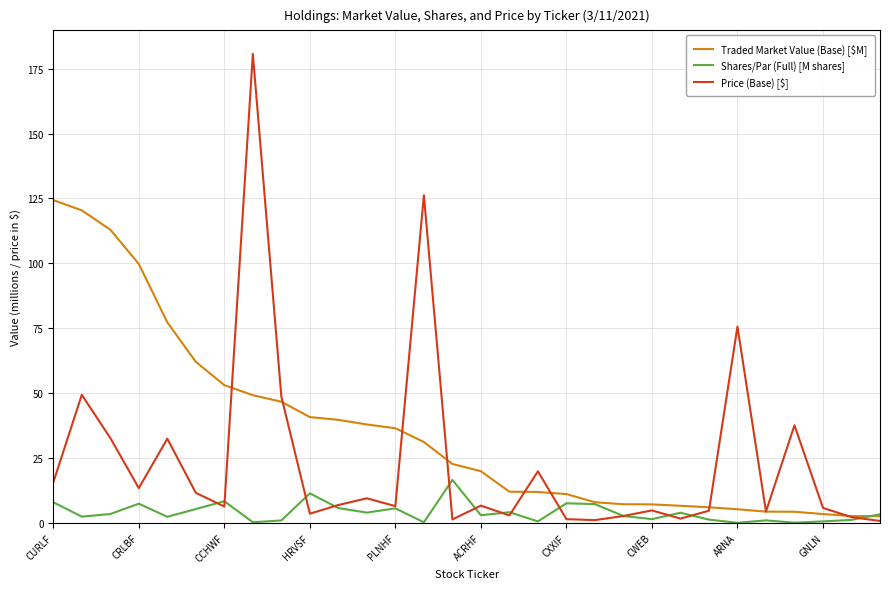

Rank the series by their average value, from lowest to highest.

Shares/Par (Full) [M shares], Price (Base) [$], Traded Market Value (Base) [$M]